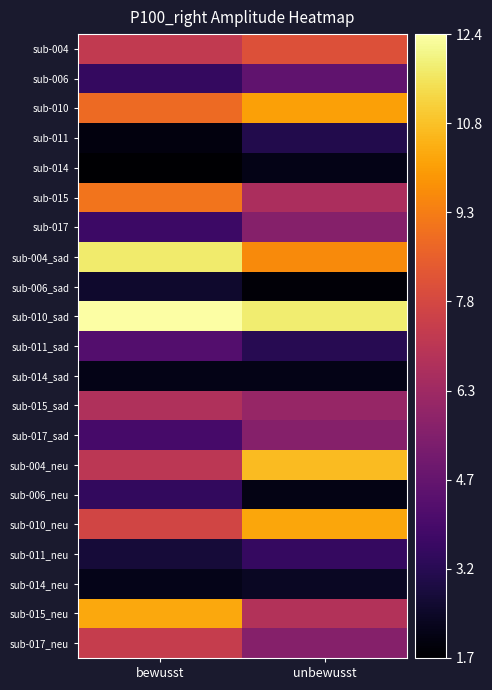

Which series has the largest range (max minus min)?

sub-004_neu